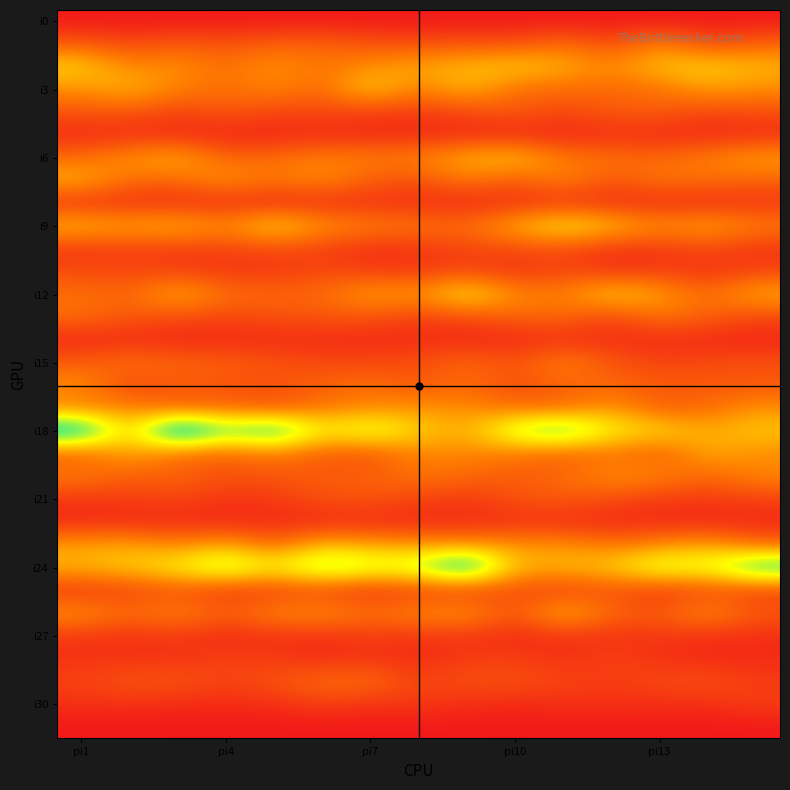

What is the maximum value shown in the chart?

494